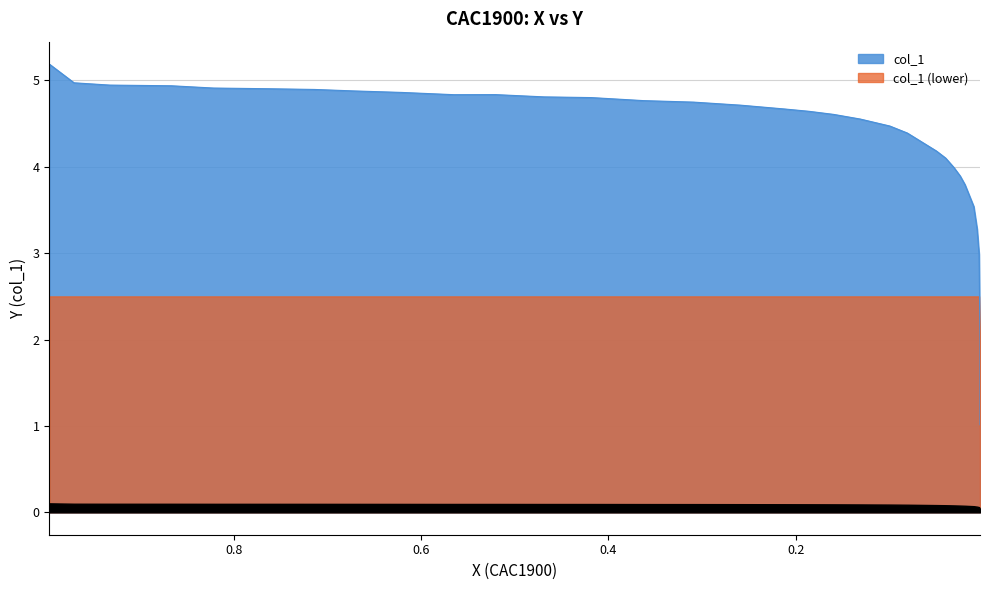

How many values are below 4?

8